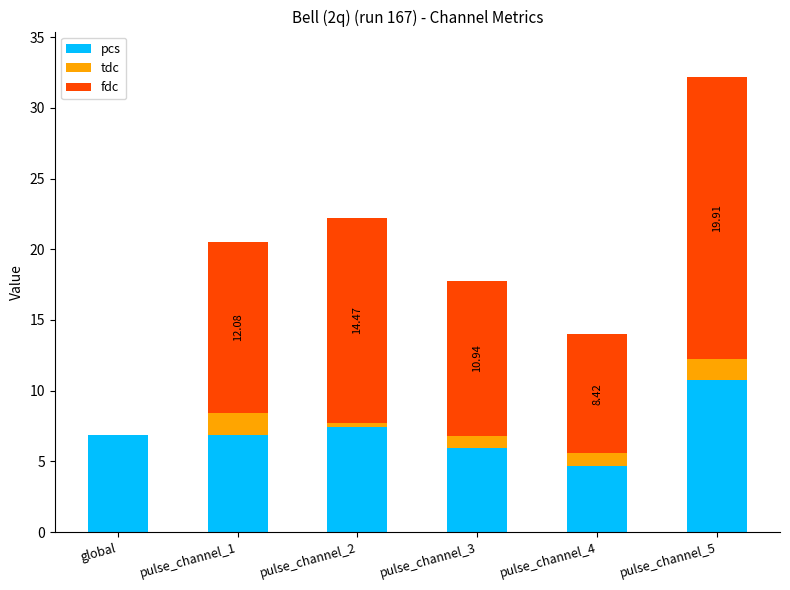

What is the sum of the pcs values at global and pulse_channel_1?

13.7